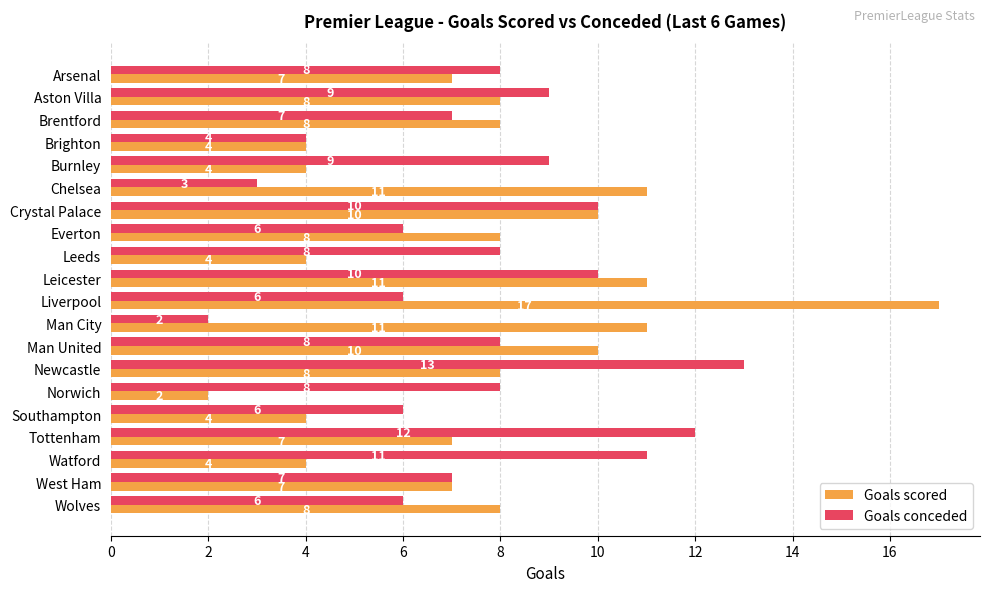

What is the average value of the Goals conceded series?

8